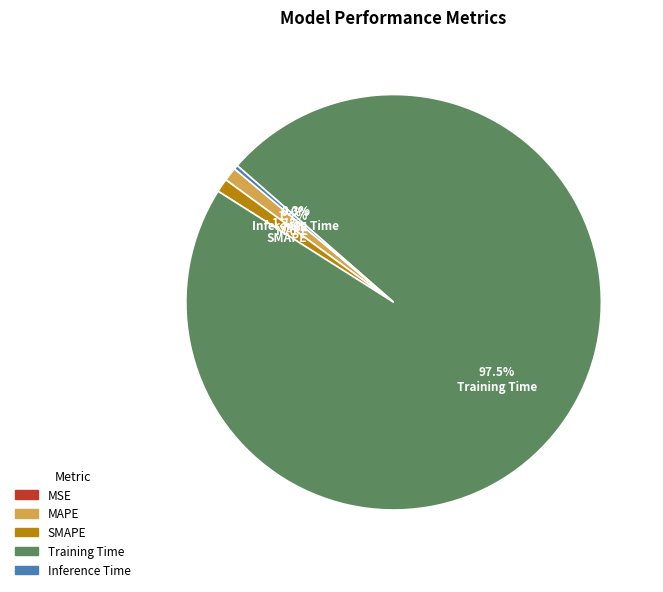

Which category has the biggest portion of the pie?

Training Time